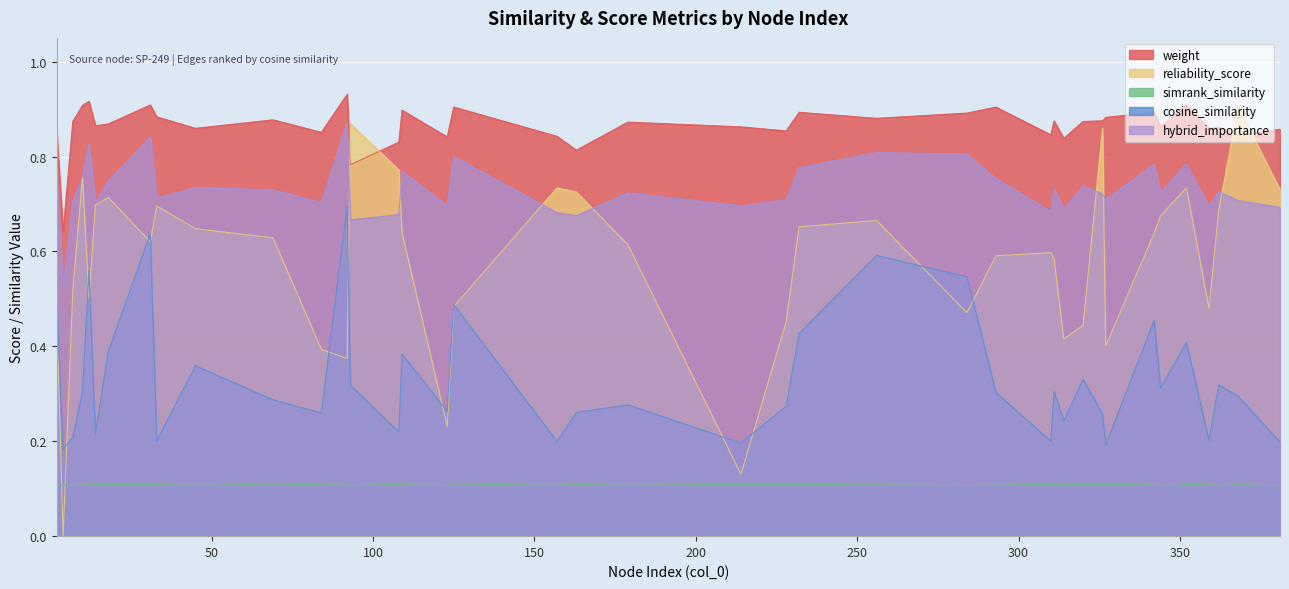

True or false: weight and hybrid_importance cross at least once.

False